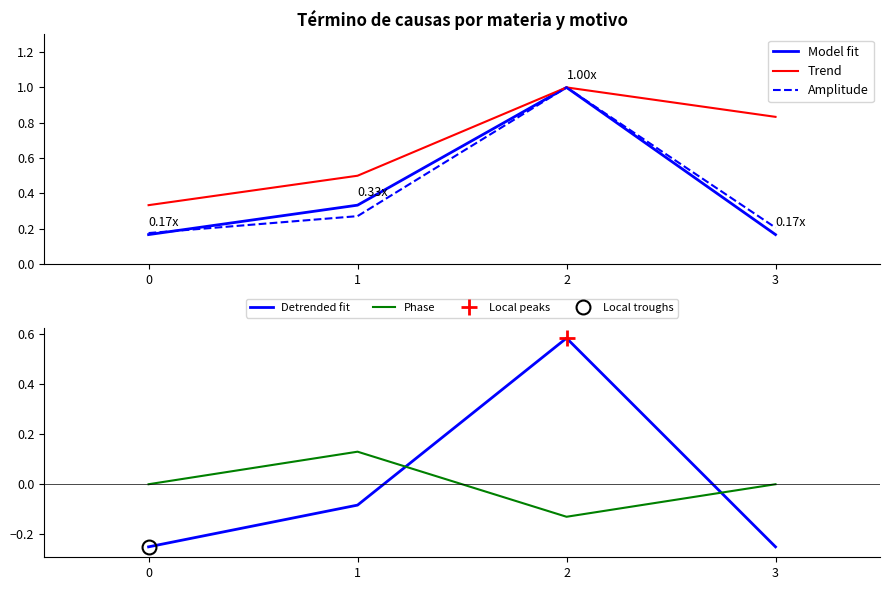

Which series has the largest range (max minus min)?

Model fit